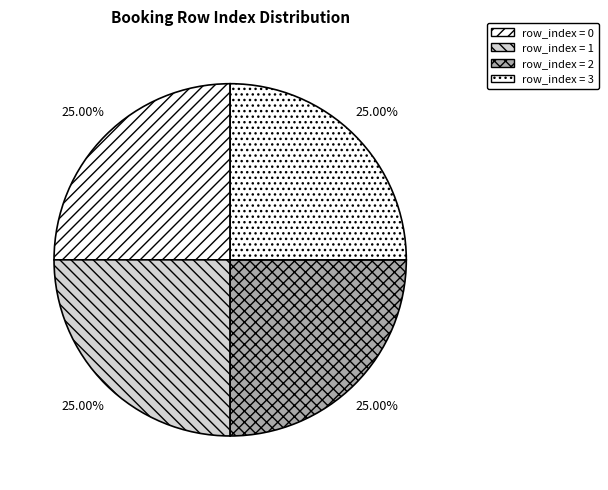

How many slices are in this pie chart?

4